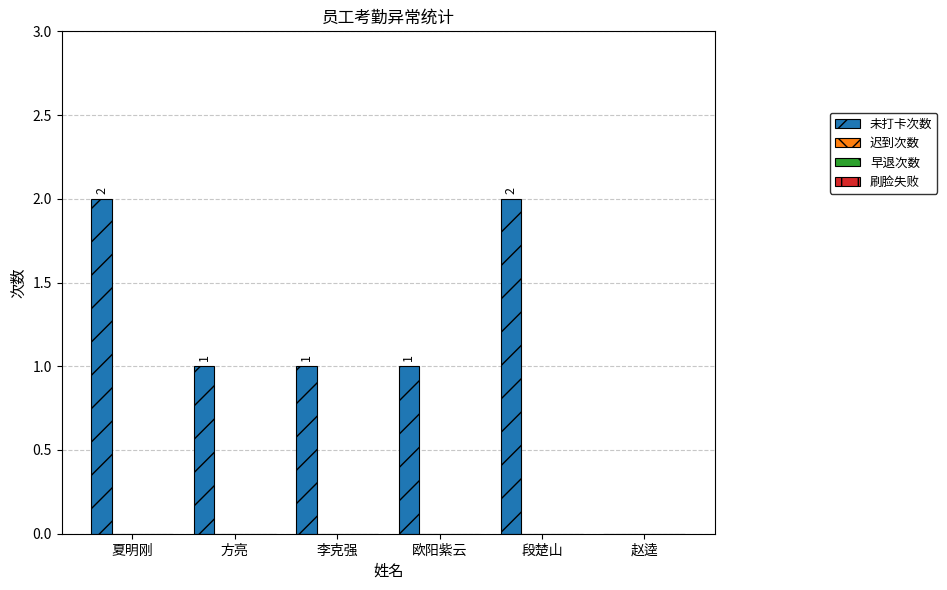

Are the bars grouped side by side (vs. stacked)?

No